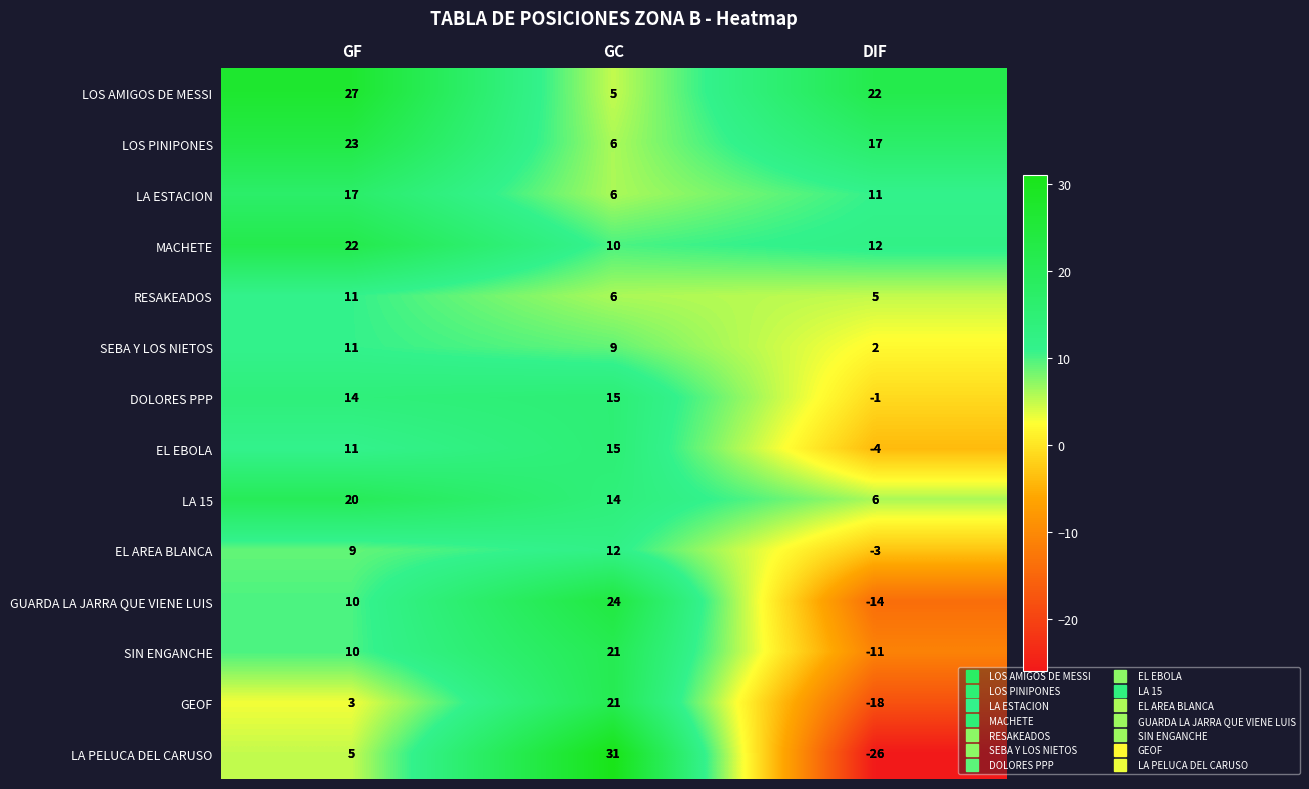

The LA 15 series shows 9 at GC. True or false?

False